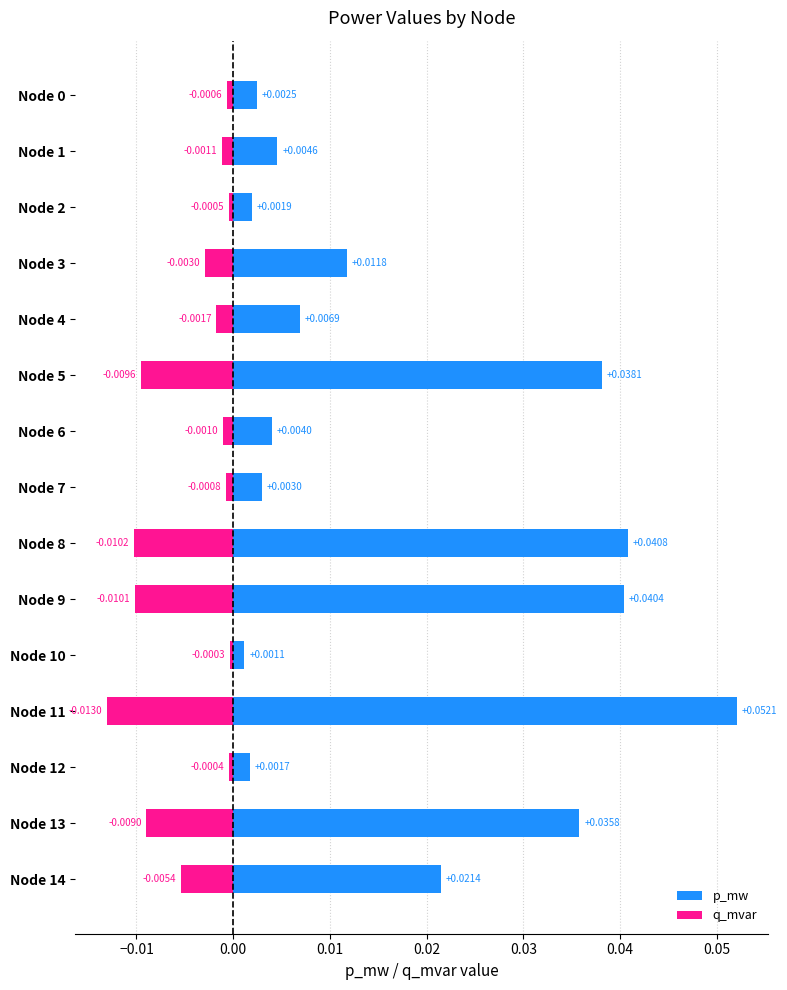

The value of p_mw at Node 5 is 0.0. True or false?

True